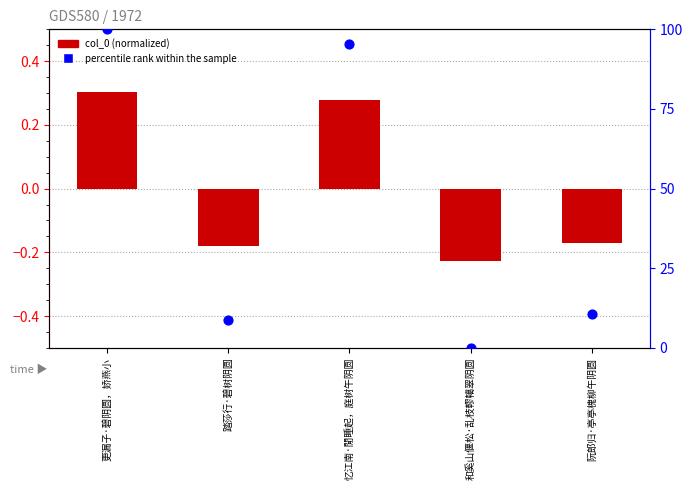

At how many categories does at least one series exceed 13?

2